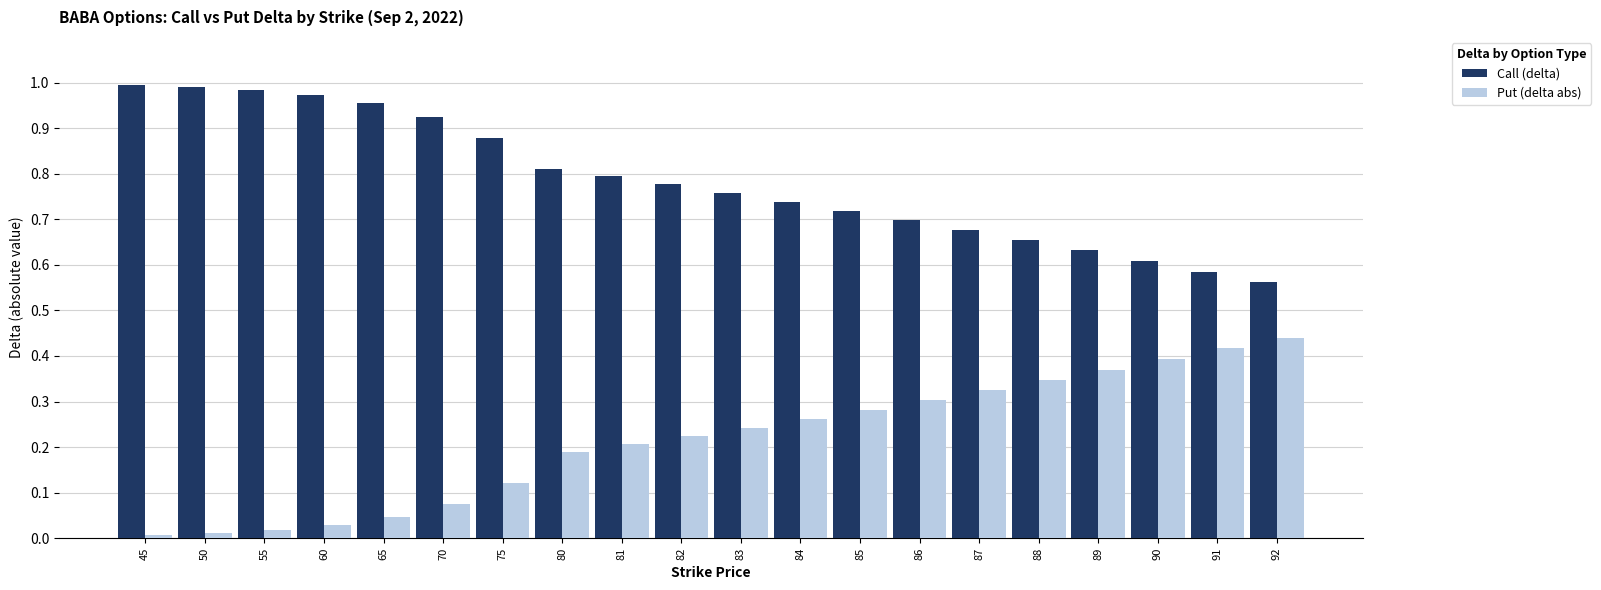

At which label does Call (delta) reach its minimum?

92